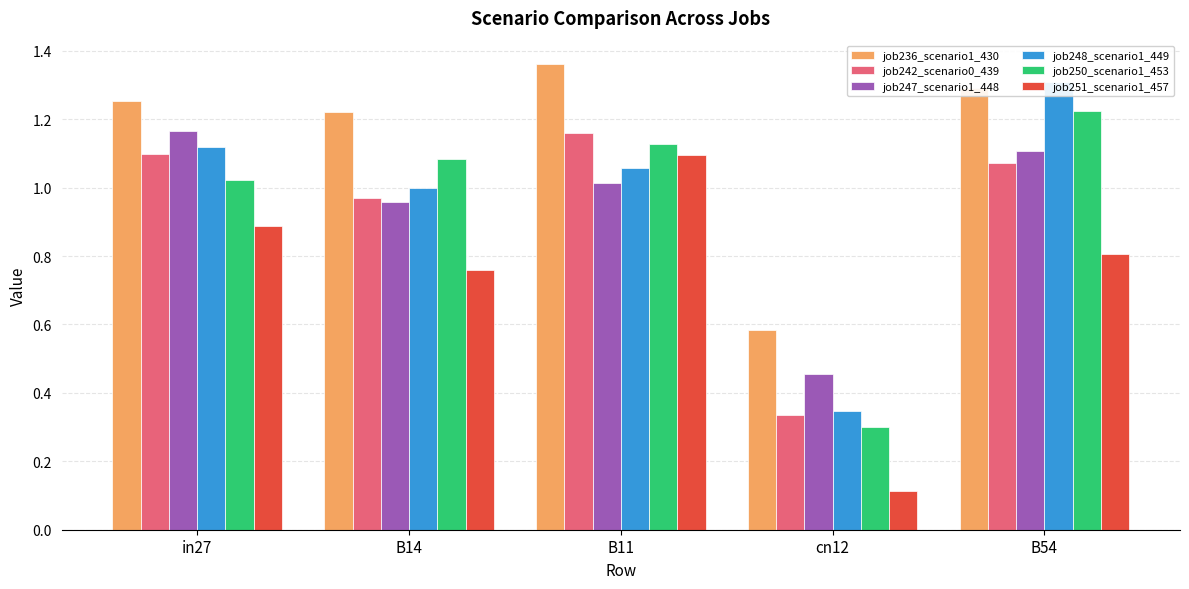

Which series has the largest range (max minus min)?

job251_scenario1_457